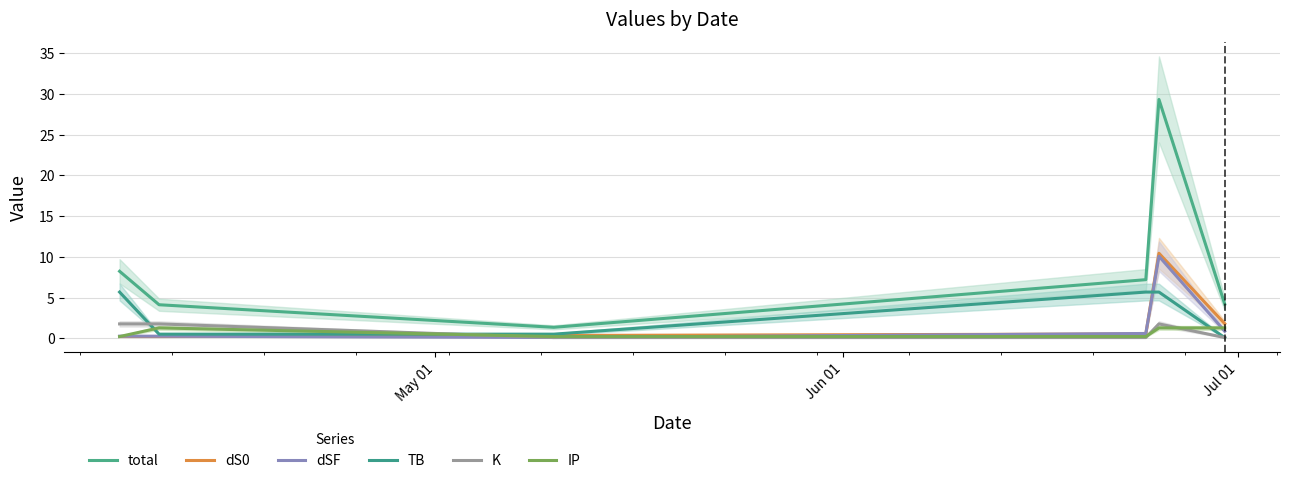

Which series has the largest total across all categories?

total